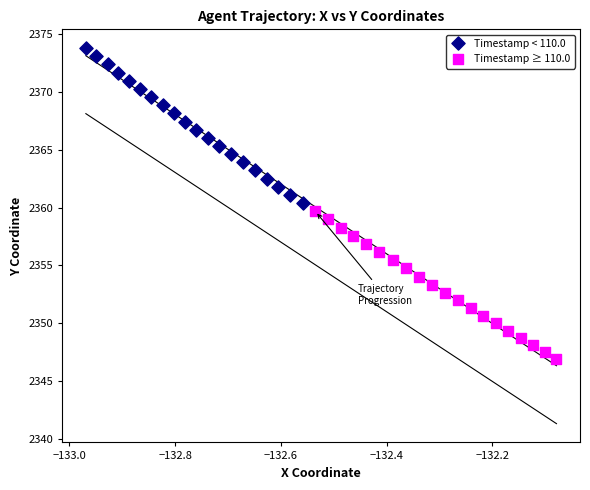

What are all the series names shown in the legend?

Timestamp < 110.0, Timestamp ≥ 110.0